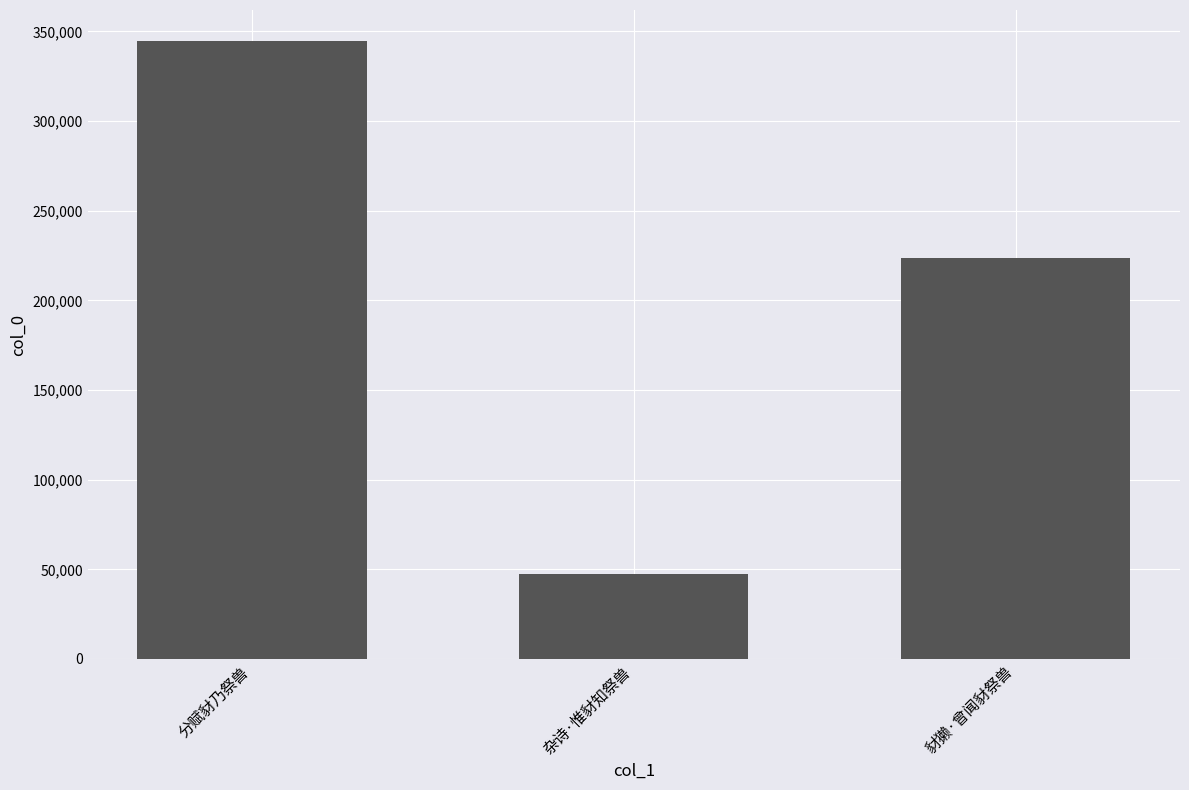

Is it true that the value at 分赋豺乃祭兽 is 344679?

True